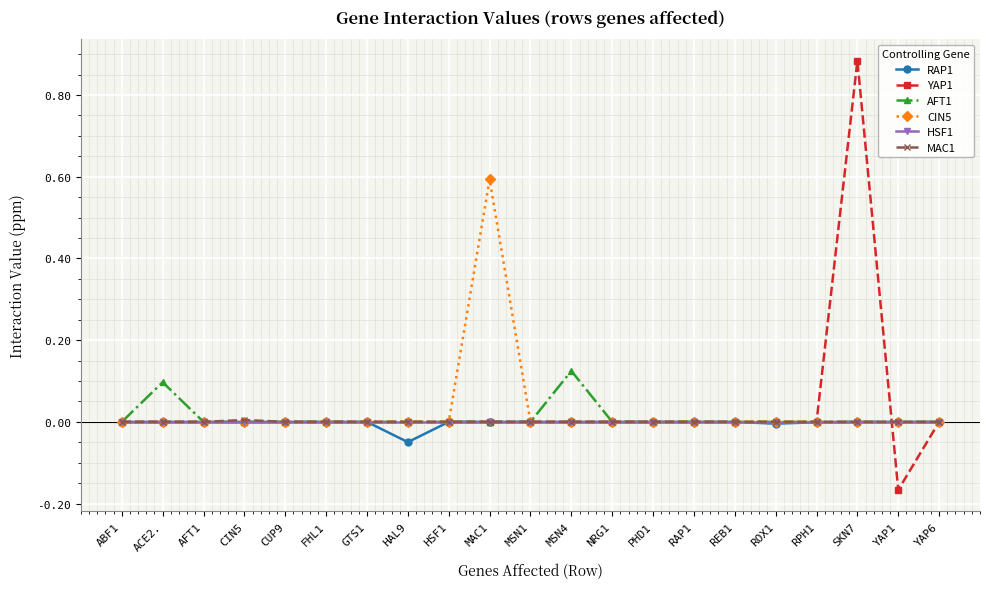

How many data points does each series have?

21